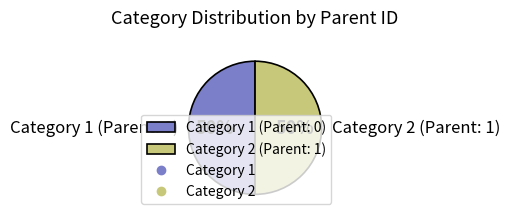

True or false: Category 2 (Parent: 1) accounts for 50% of the total.

True